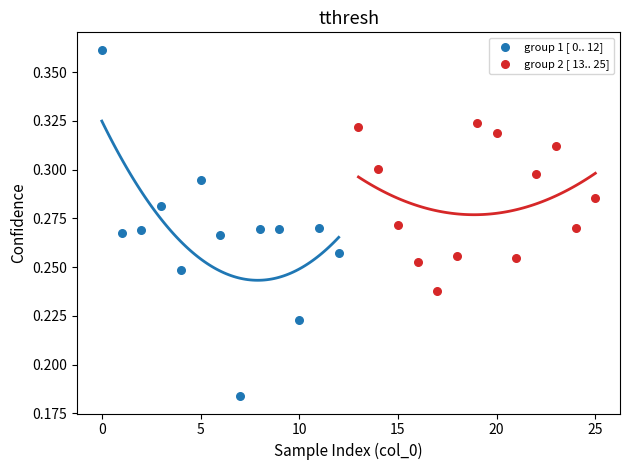

Which series has the widest spread of Y values?

group 1 [ 0.. 12]